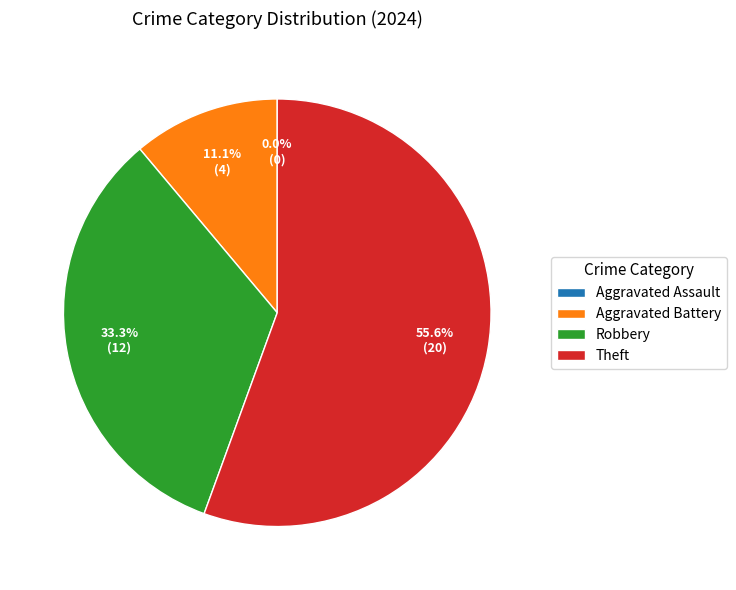

Is it true that Aggravated Battery is 20% of the pie?

False